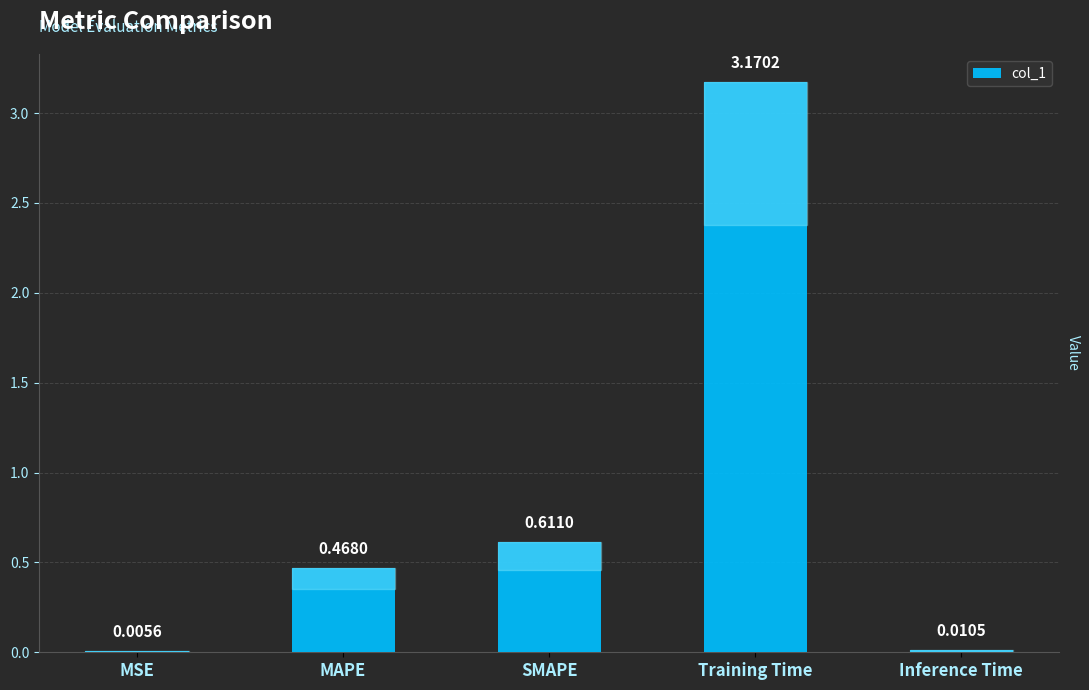

Between SMAPE and Training Time, which is larger?

Training Time